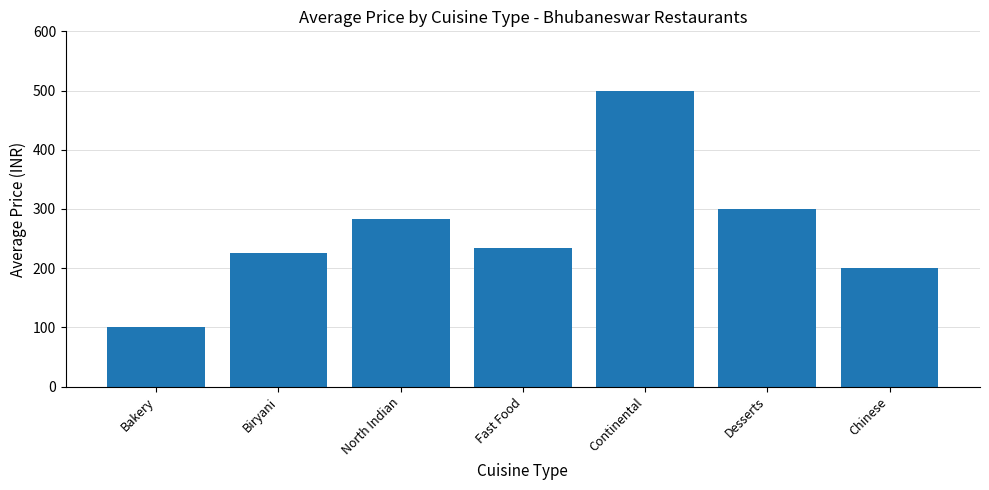

What is the difference between the maximum and minimum values?

400.0